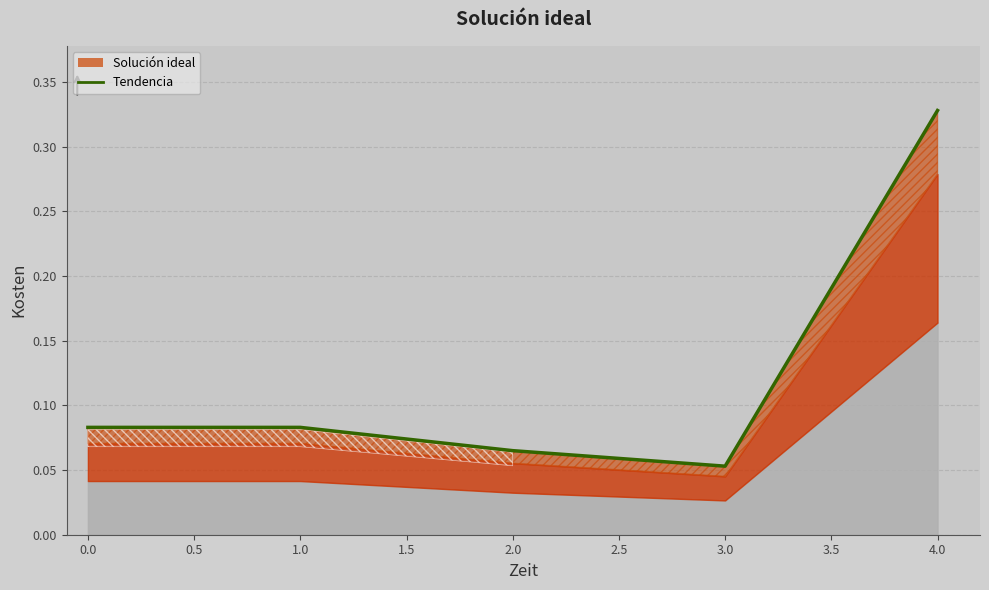

True or false: there are more than 0 points higher than both neighbors.

False